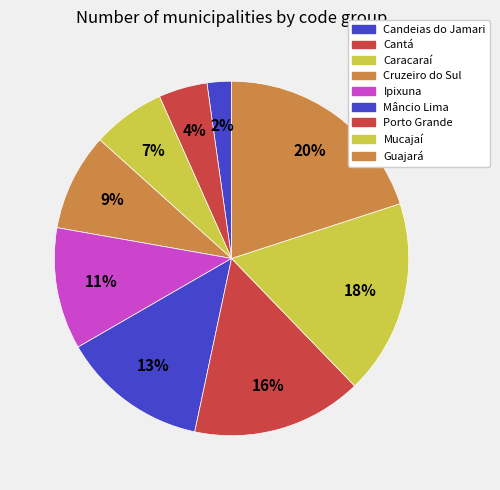

To the nearest percent, what is the difference between the Porto Grande and Caracaraí slice percentages?

9%